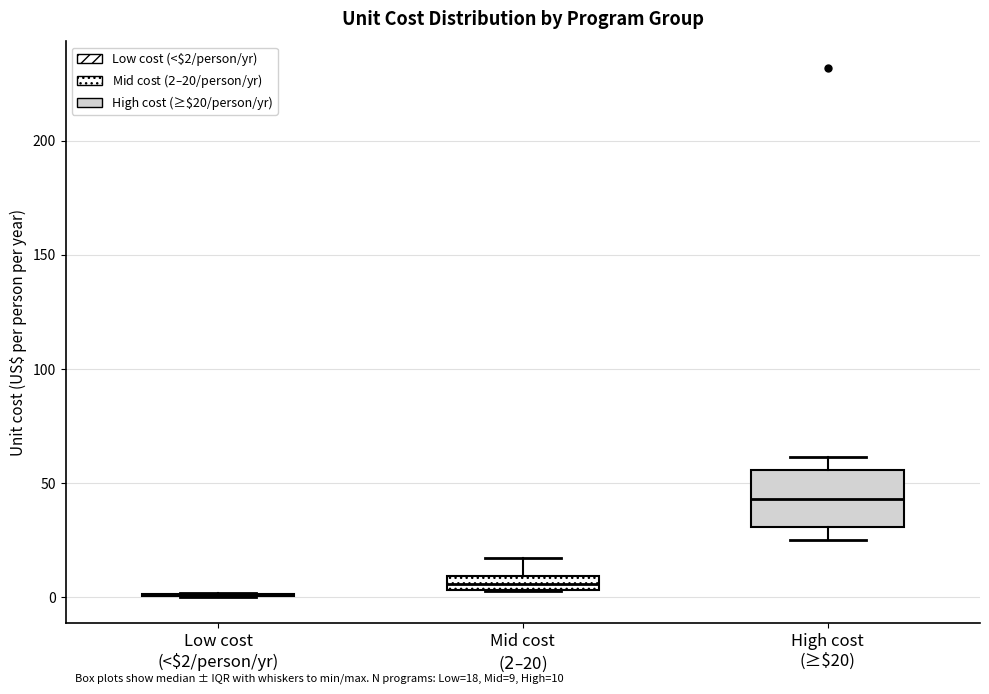

Comparing the boxes themselves (not the whiskers), which one is the tallest?

High cost (≥$20)